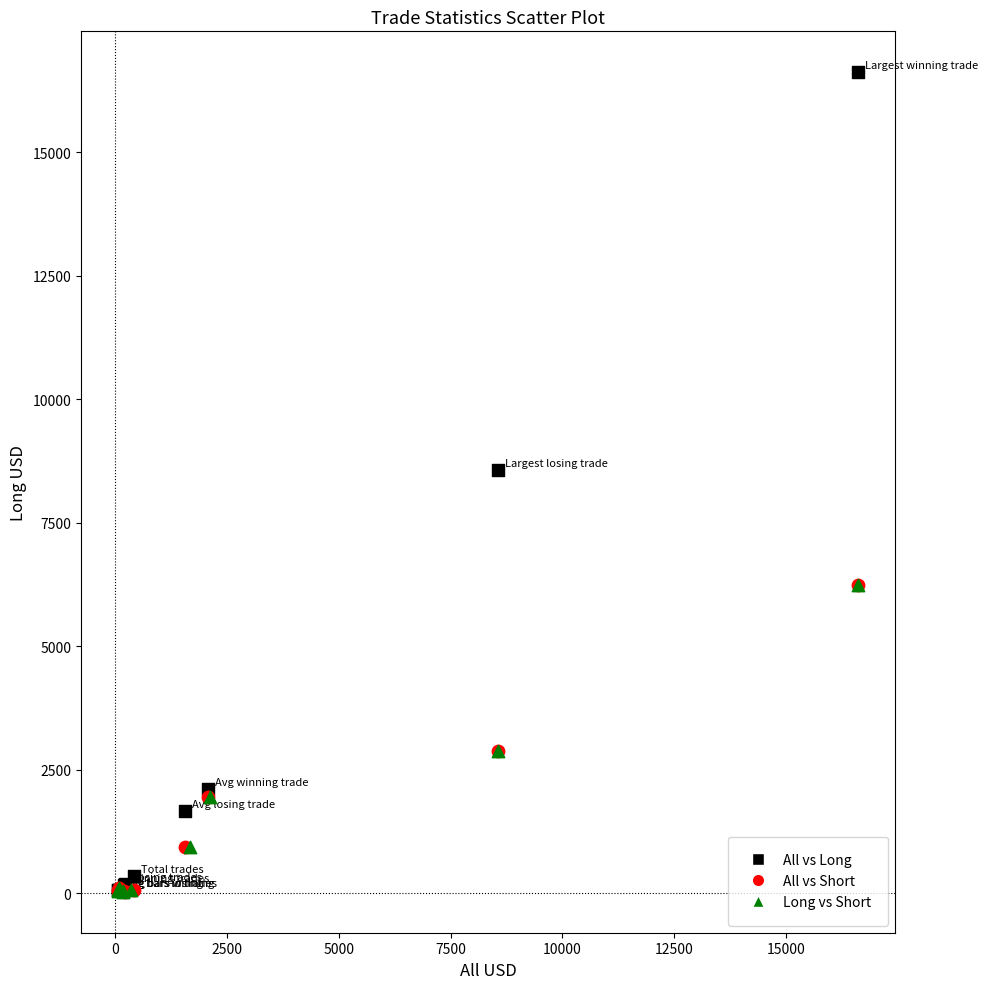

What are all the series names shown in the legend?

All vs Long, All vs Short, Long vs Short